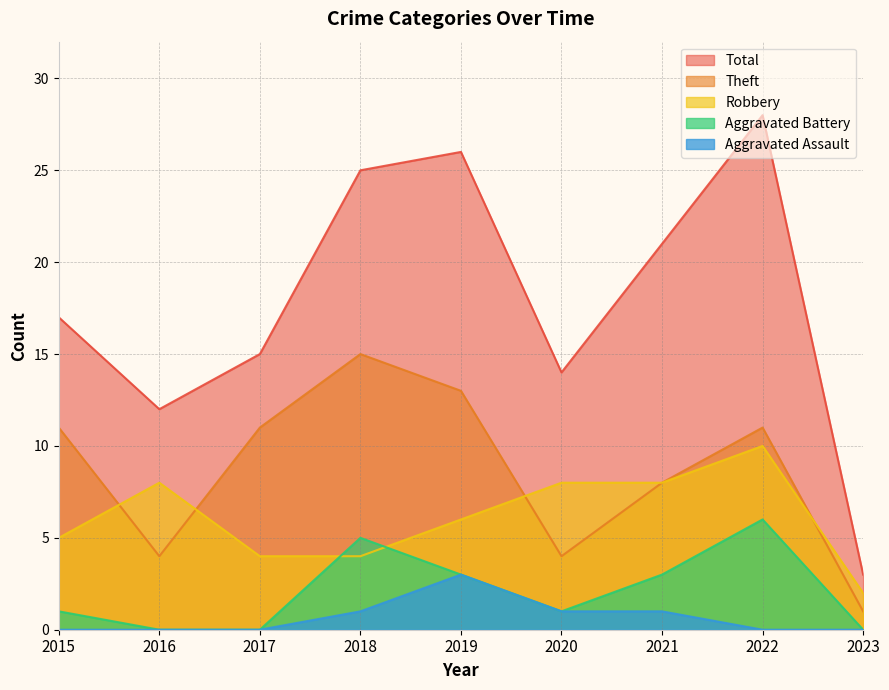

True or false: Aggravated Battery and Total cross at least once.

False